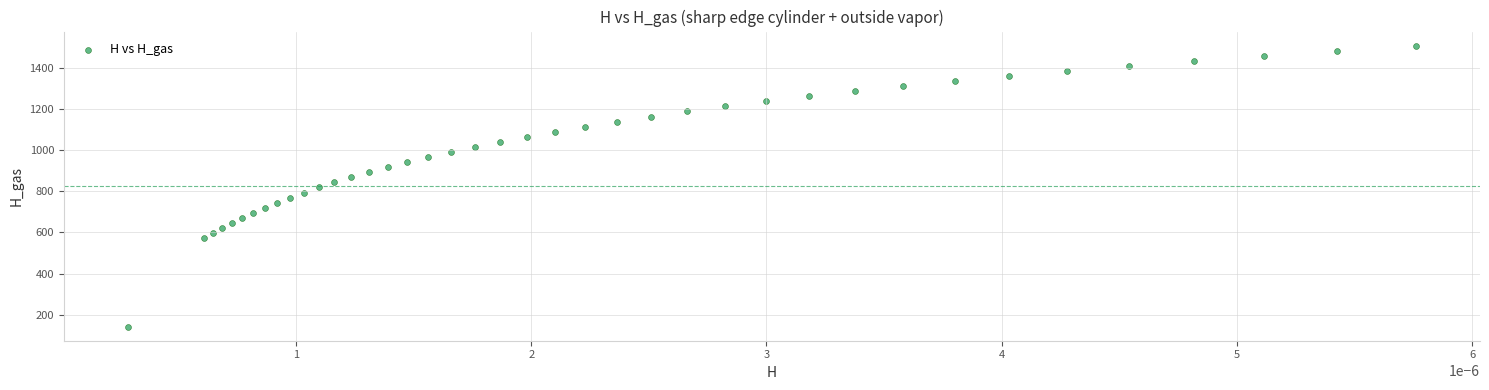

How many data points are displayed?

40